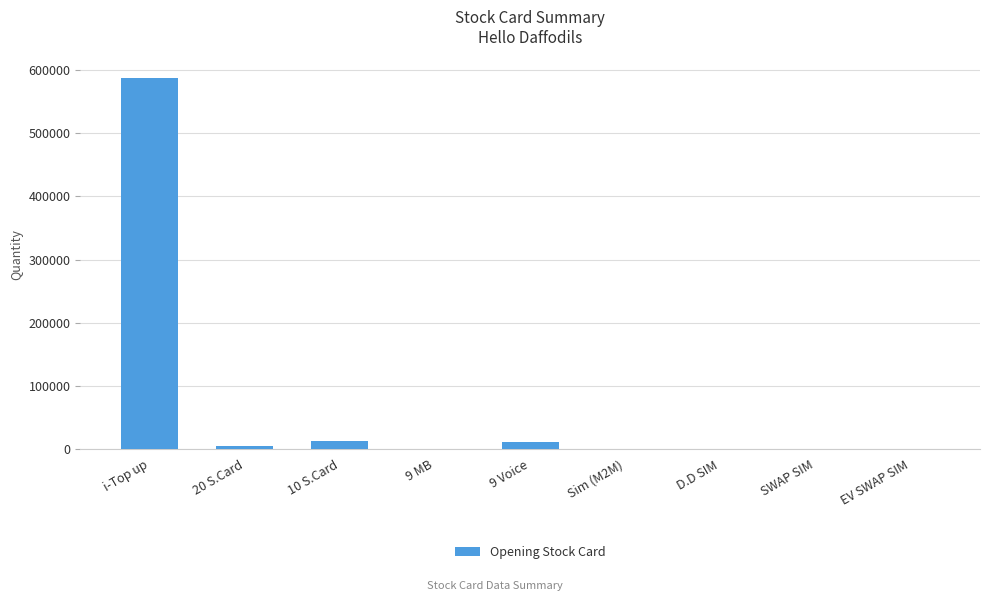

Are the bars horizontal?

No